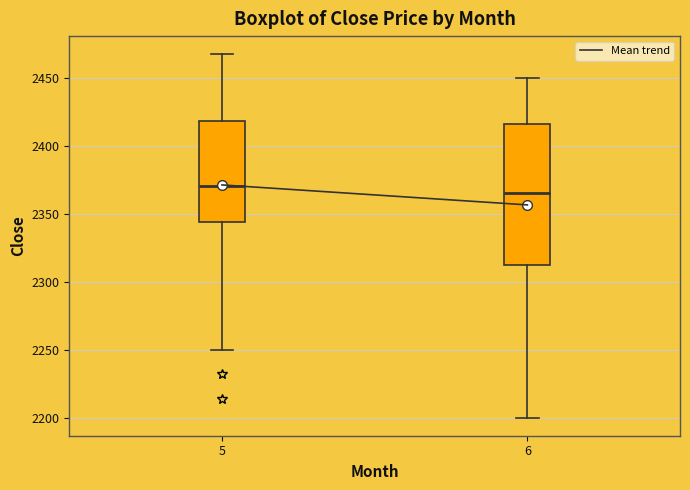

Comparing the boxes themselves (not the whiskers), which one is the tallest?

6